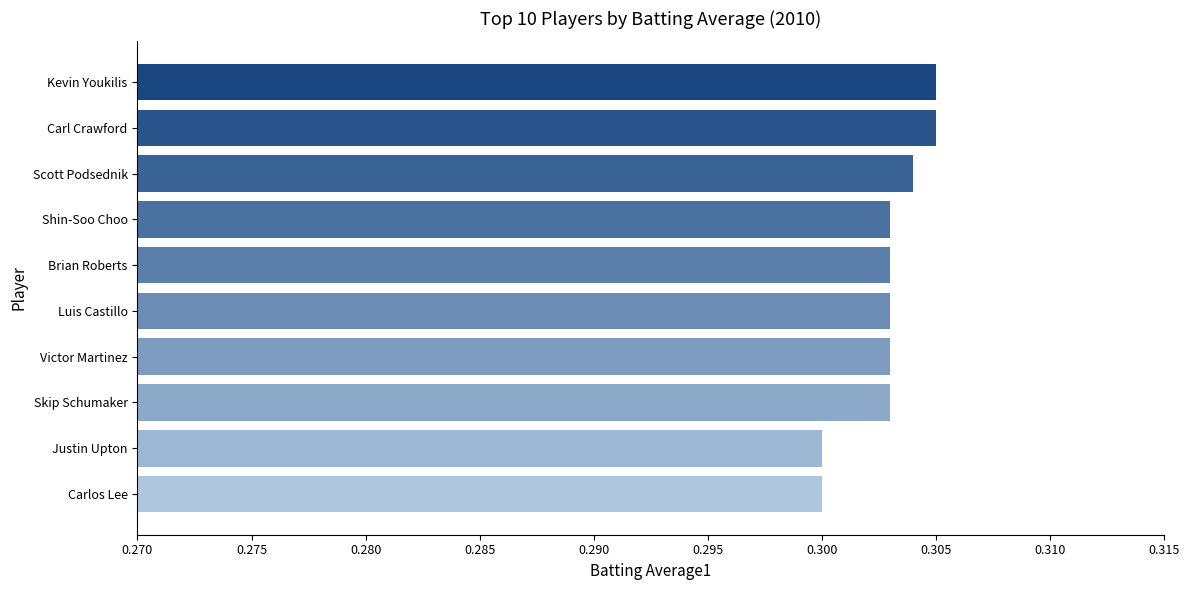

The chart shows a value of 0.2 at Justin Upton. True or false?

False